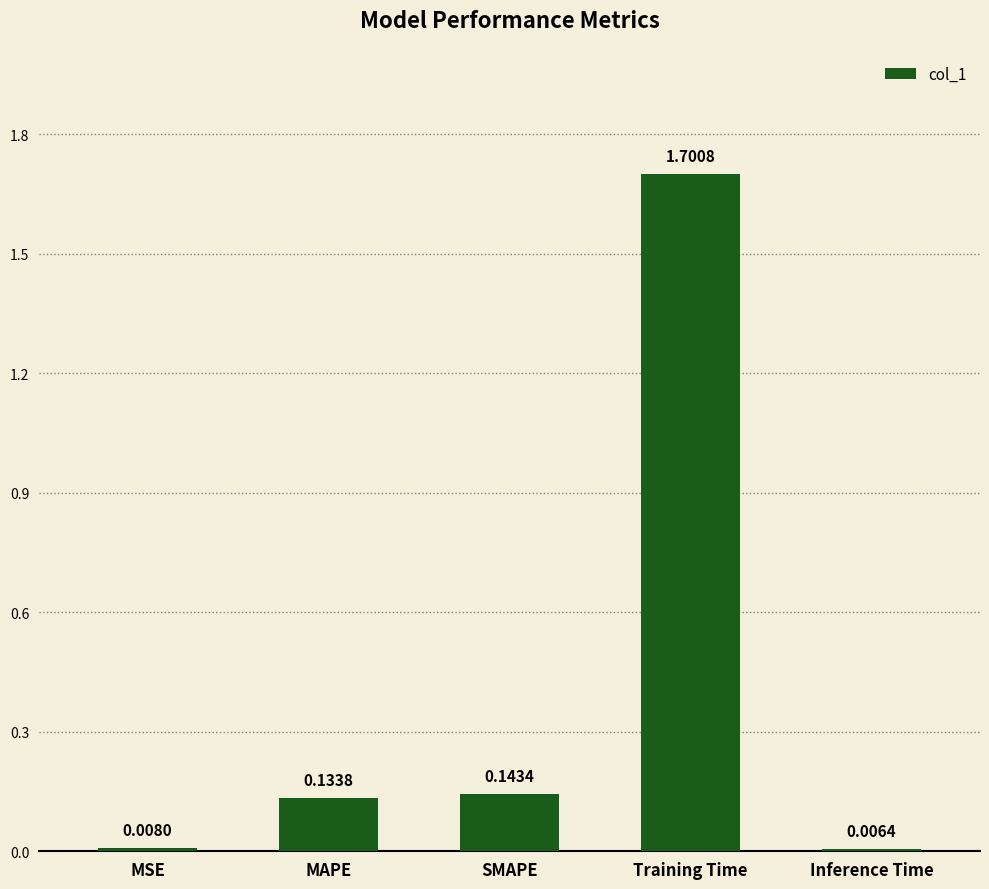

Rank the categories by value from highest to lowest.

Training Time, SMAPE, MAPE, MSE, Inference Time